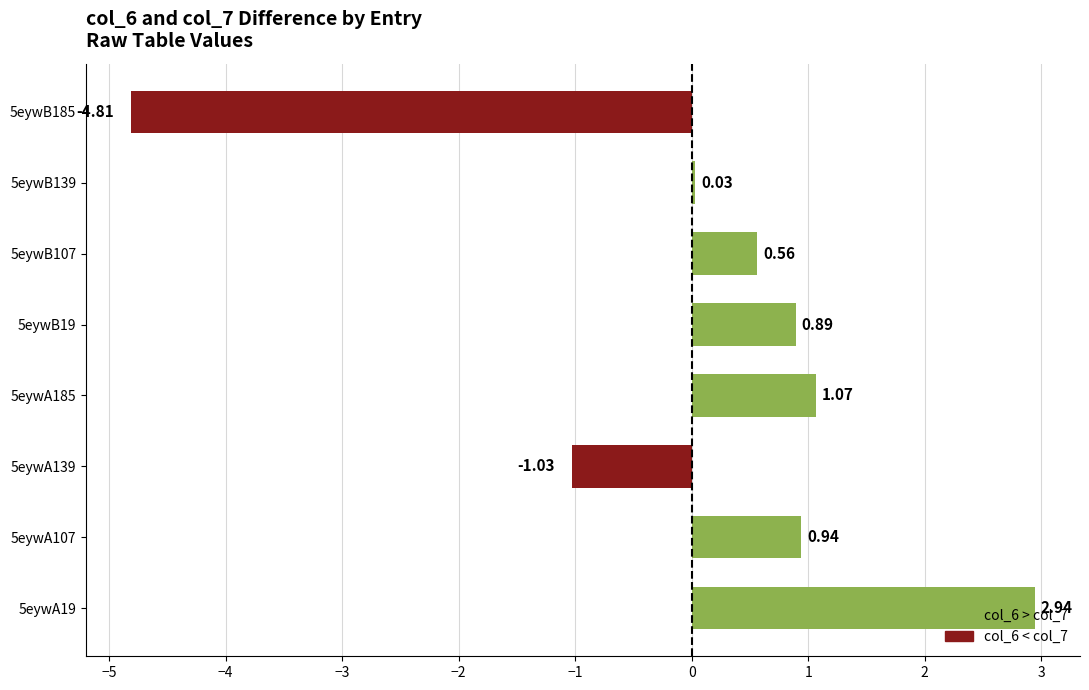

Which has a higher value, 5eywB19 or 5eywB185?

5eywB19